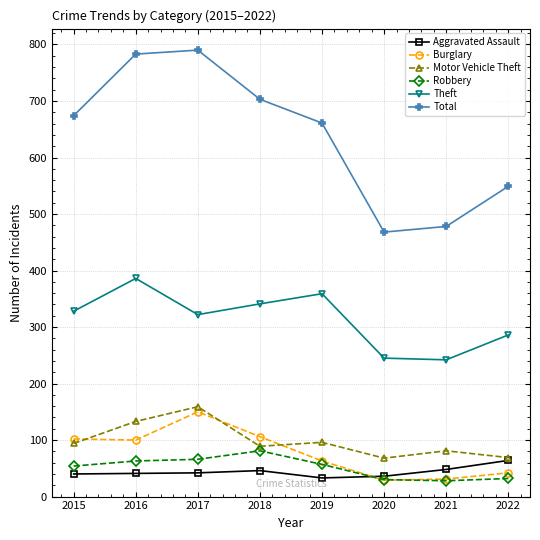

True or false: Motor Vehicle Theft and Theft cross at least once.

False